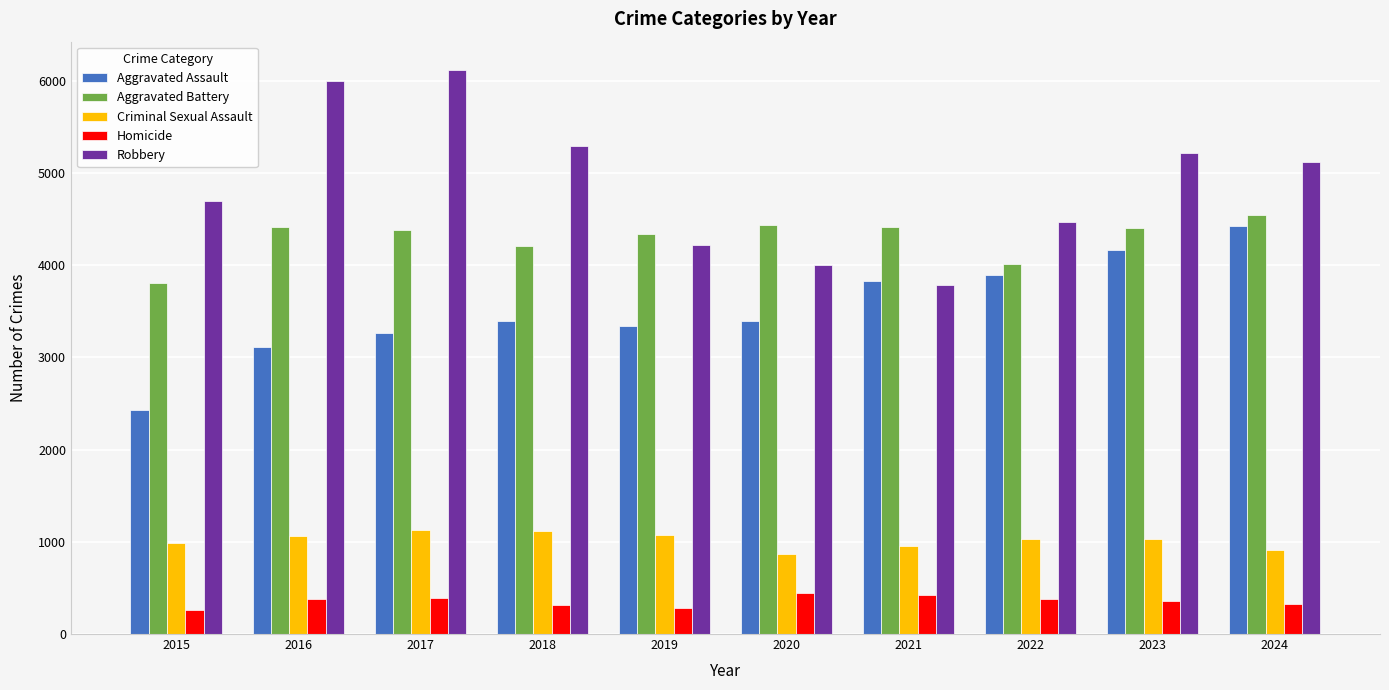

At which label does Robbery reach its minimum?

2021